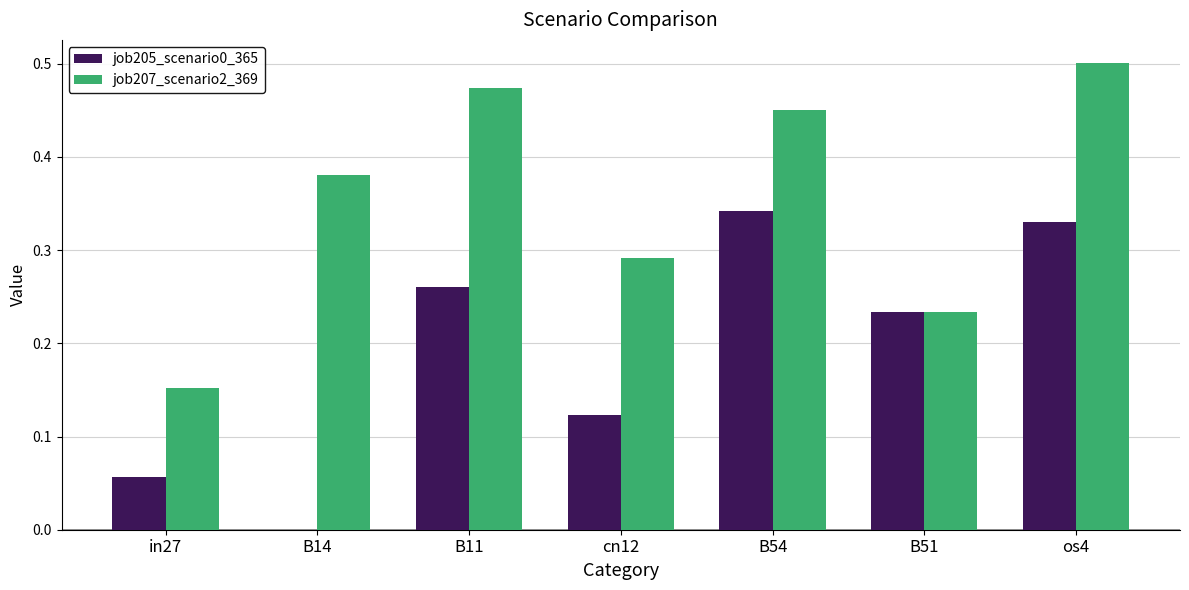

What is the sum of all job205_scenario0_365 values?

1.3